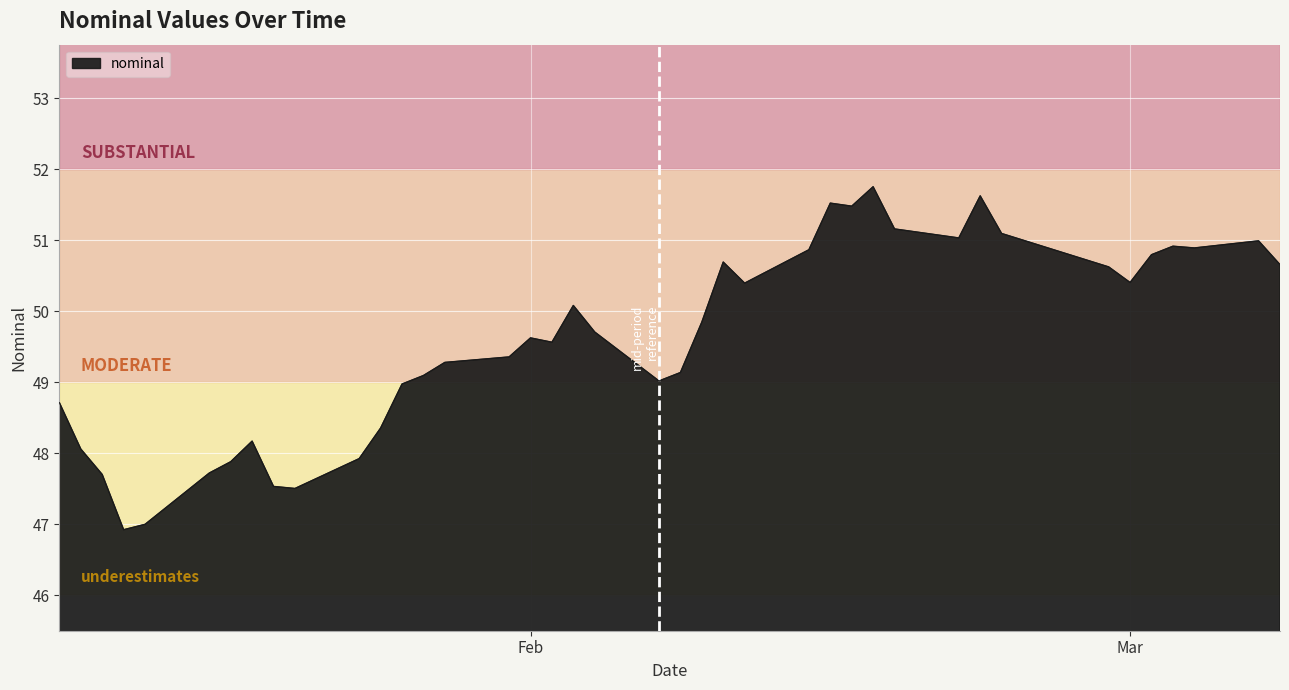

What is the difference between the maximum and minimum values?

4.8